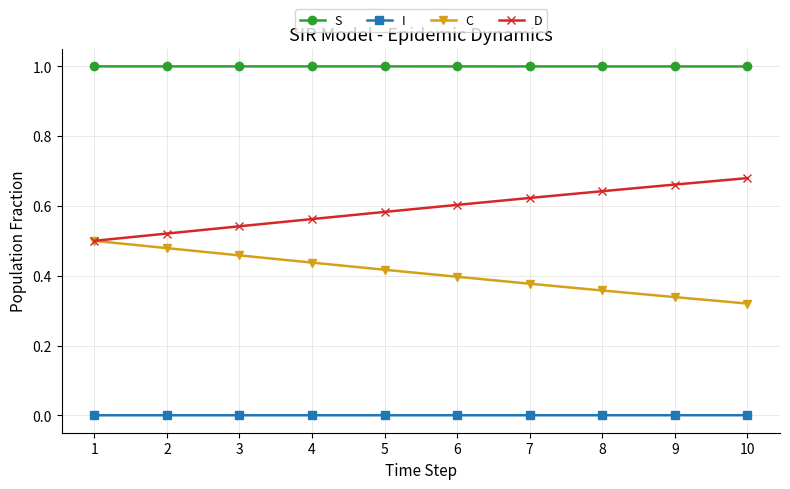

What are all the series names shown in the legend?

S, I, C, D